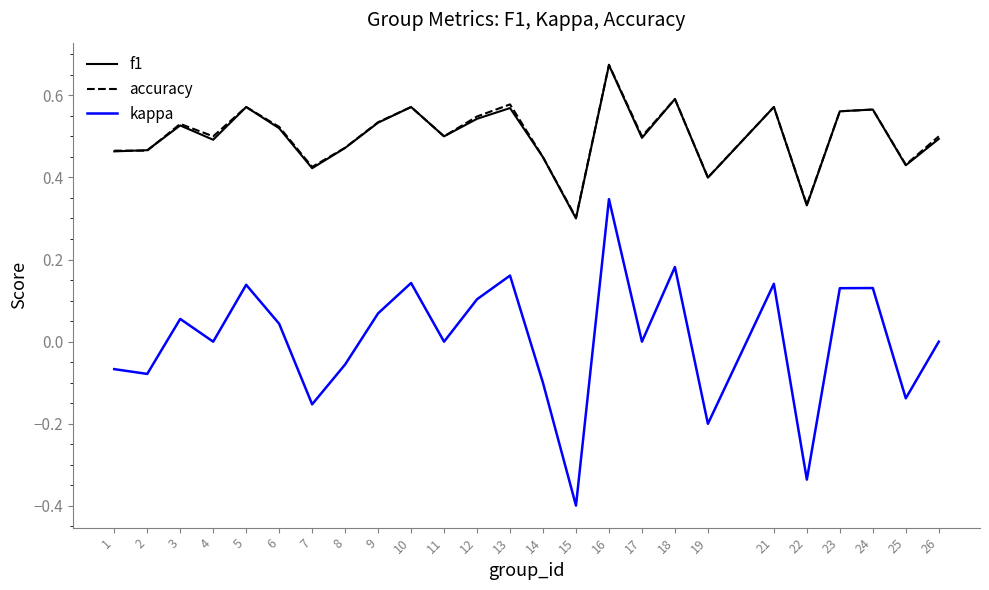

How many accuracy values are between 0 and 1?

25